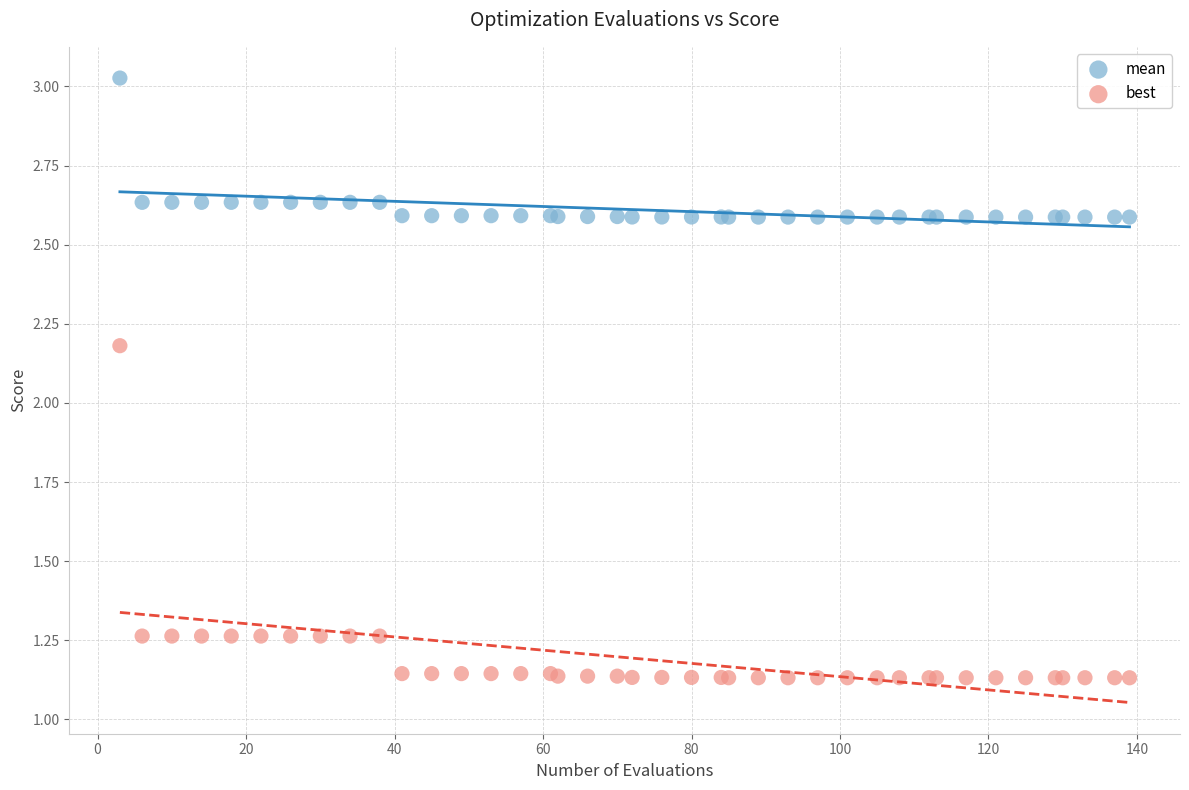

Which series contains the lowest Y value?

best